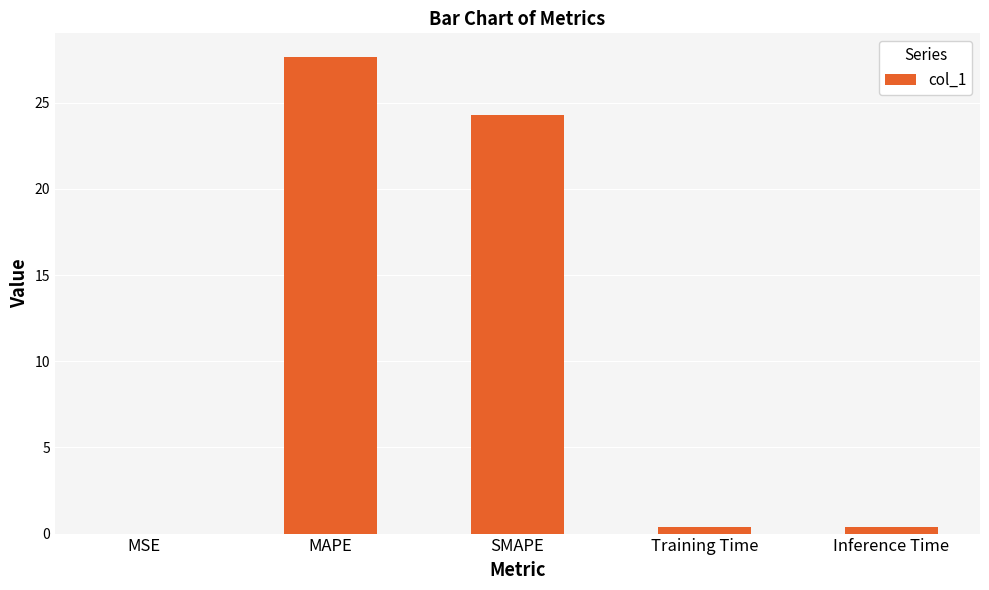

Read the value at SMAPE.

24.3